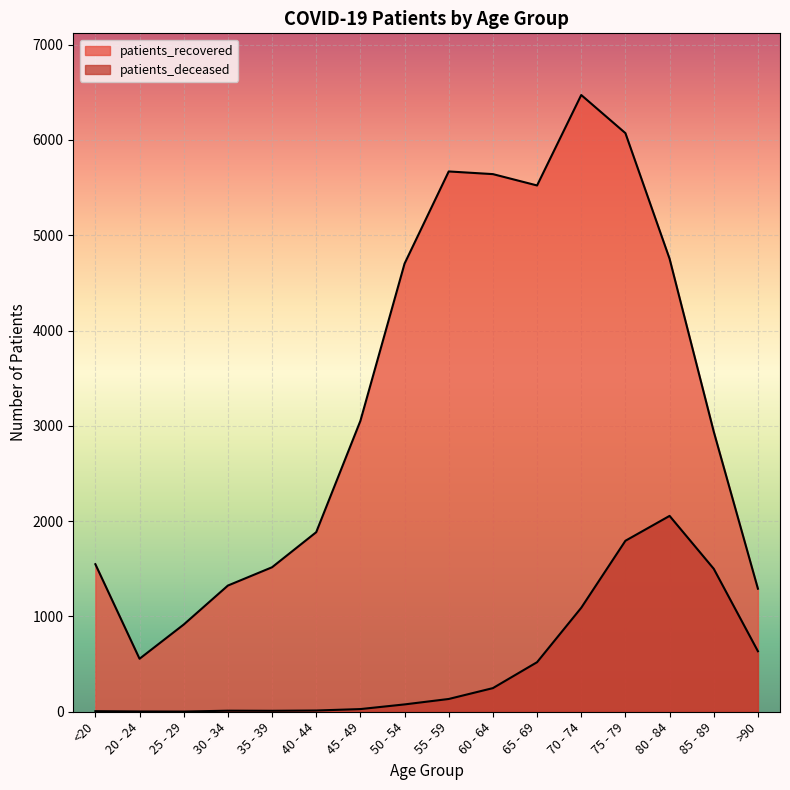

Reading left to right, list all the values displayed in this chart.

patients_deceased: 6	3	2	11	10	13	28	77	134	248	520	1091	1794	2055	1500	635
patients_recovered: 1548	556	915	1324	1516	1884	3052	4702	5669	5641	5522	6471	6071	4753	2939	1291